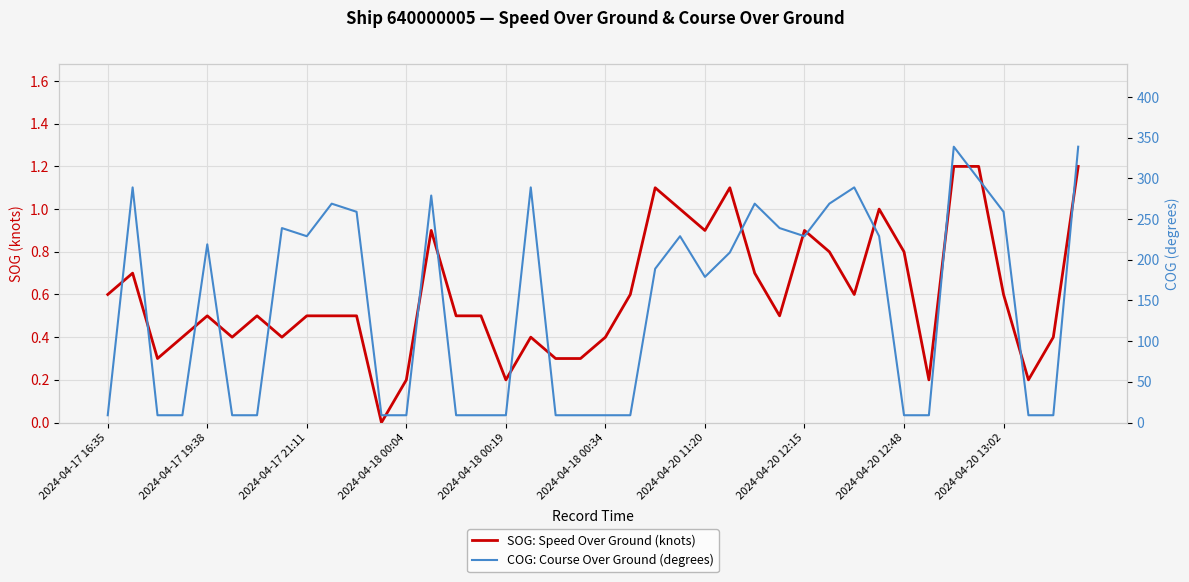

At which category is the sum across all series the highest?

34